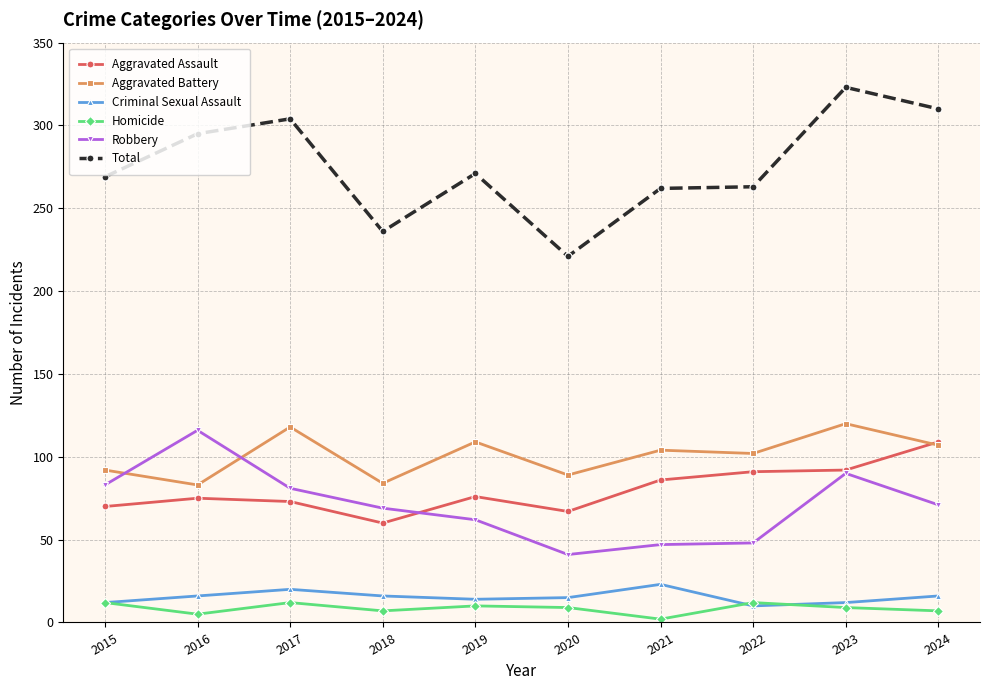

Is the value of Robbery at 2023 greater than the value of Criminal Sexual Assault at 2015?

Yes